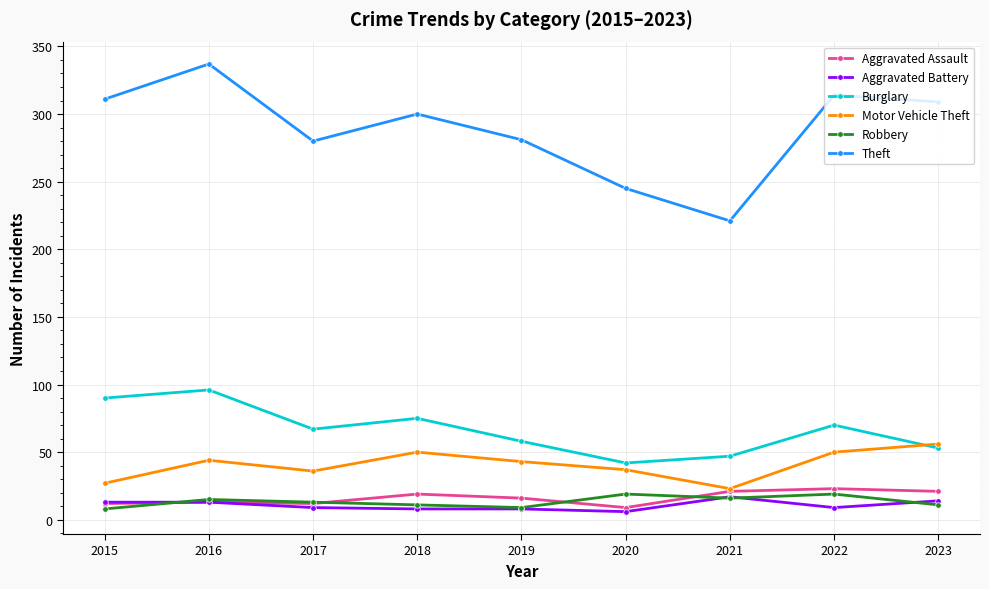

What is the difference between the Motor Vehicle Theft values at 2023 and 2020?

19